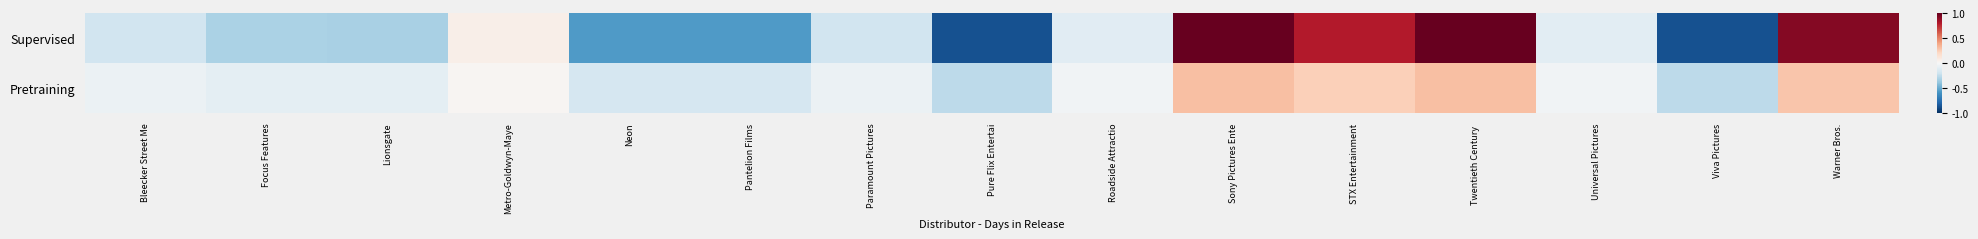

Reading right to left, what are all the values shown in this chart?

Supervised: Warner Bros.=0.9	Viva Pictures=-0.9	Universal Pictures=-0.1	Twentieth Century =1.0	STX Entertainment=0.8	Sony Pictures Ente=1.0	Roadside Attractio=-0.1	Pure Flix Entertai=-0.9	Paramount Pictures=-0.2	Pantelion Films=-0.6	Neon=-0.6	Metro-Goldwyn-Maye=0.1	Lionsgate=-0.3	Focus Features=-0.3	Bleecker Street Me=-0.2
Pretraining: Warner Bros.=0.3	Viva Pictures=-0.3	Universal Pictures=-0.0	Twentieth Century =0.3	STX Entertainment=0.2	Sony Pictures Ente=0.3	Roadside Attractio=-0.0	Pure Flix Entertai=-0.3	Paramount Pictures=-0.1	Pantelion Films=-0.2	Neon=-0.2	Metro-Goldwyn-Maye=0.0	Lionsgate=-0.1	Focus Features=-0.1	Bleecker Street Me=-0.1